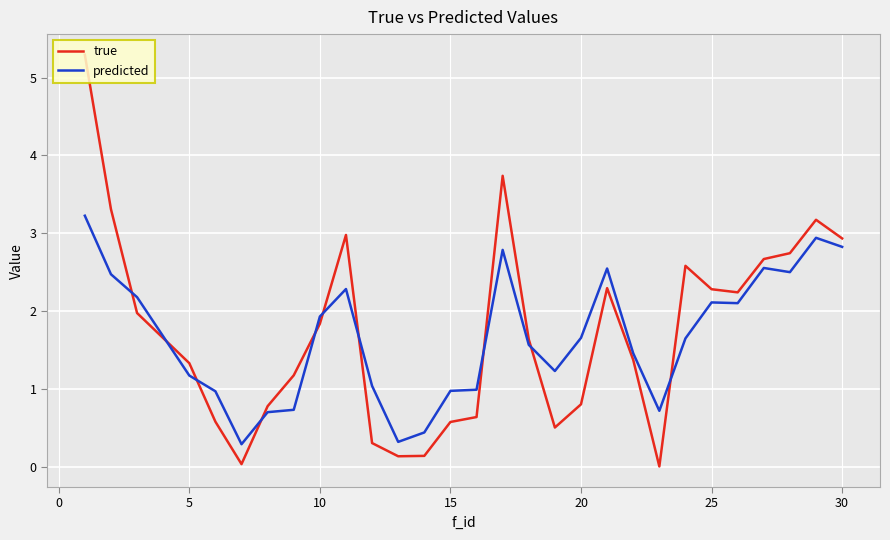

What is the difference between the maximum and minimum values in the predicted series?

2.9